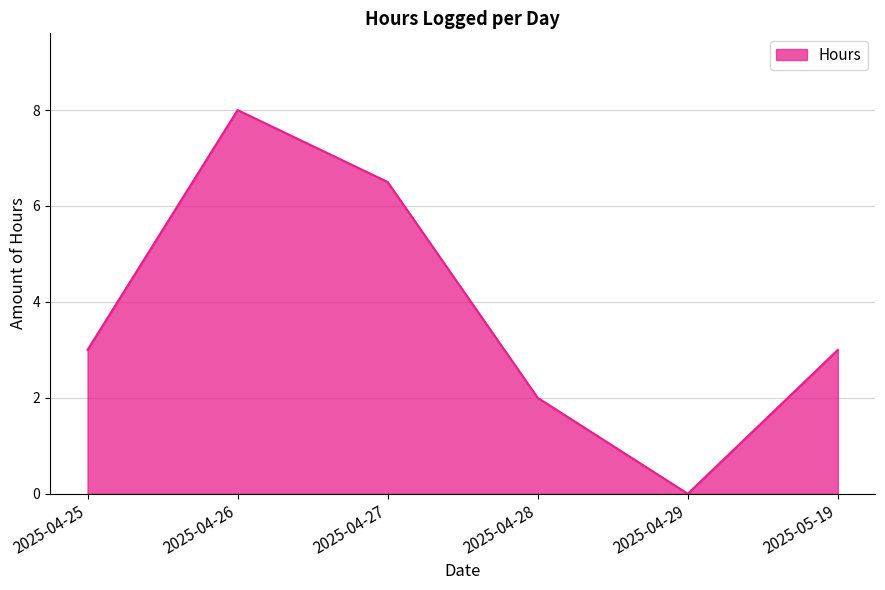

How many distinct data groups are displayed?

1